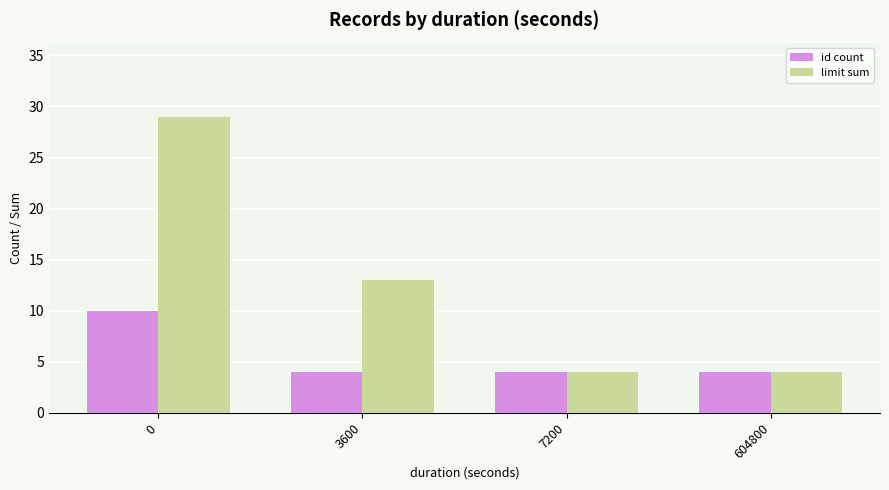

Rank the series by their maximum value, from lowest to highest.

id count, limit sum